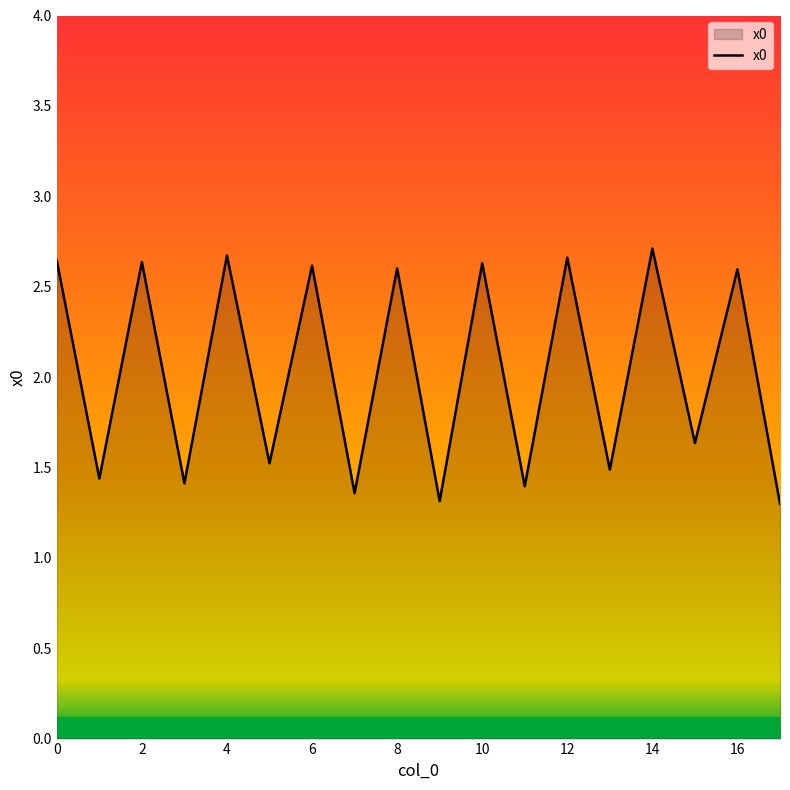

What is the minimum value shown in the chart?

1.3